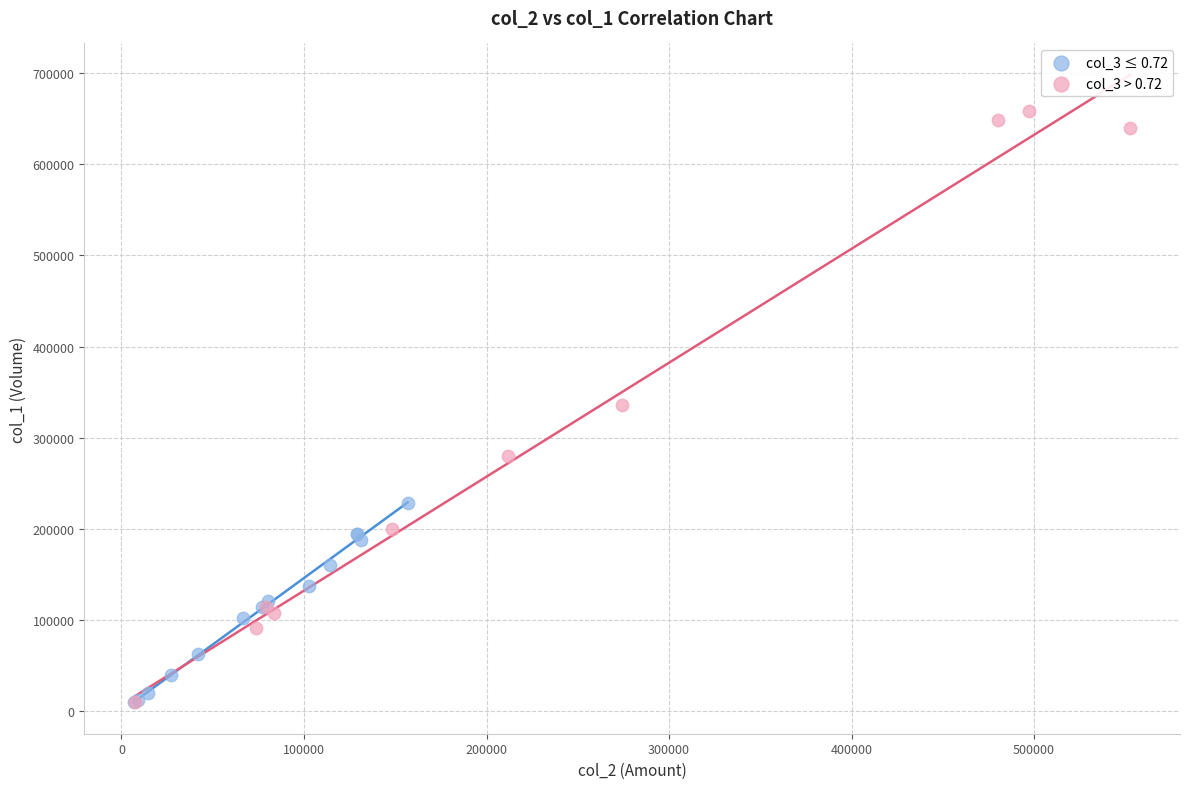

Which series has the largest Y range (max minus min)?

col_3 > 0.72